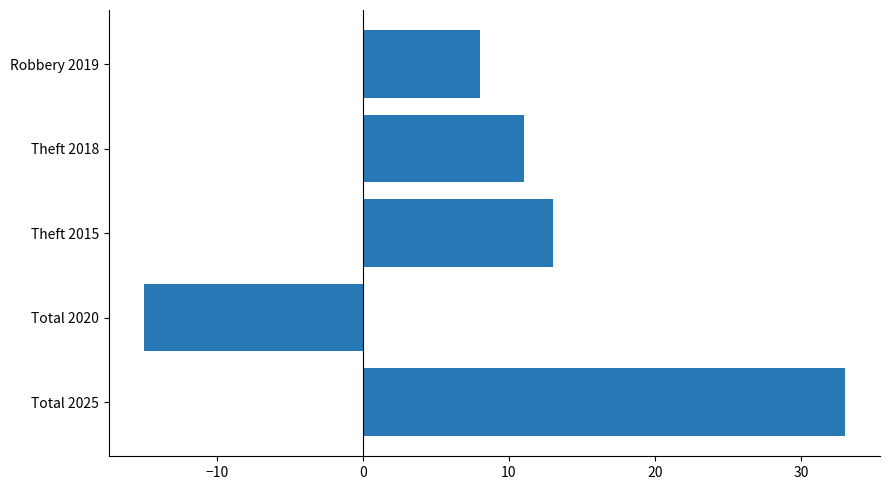

What is the difference between the second highest and minimum values?

28